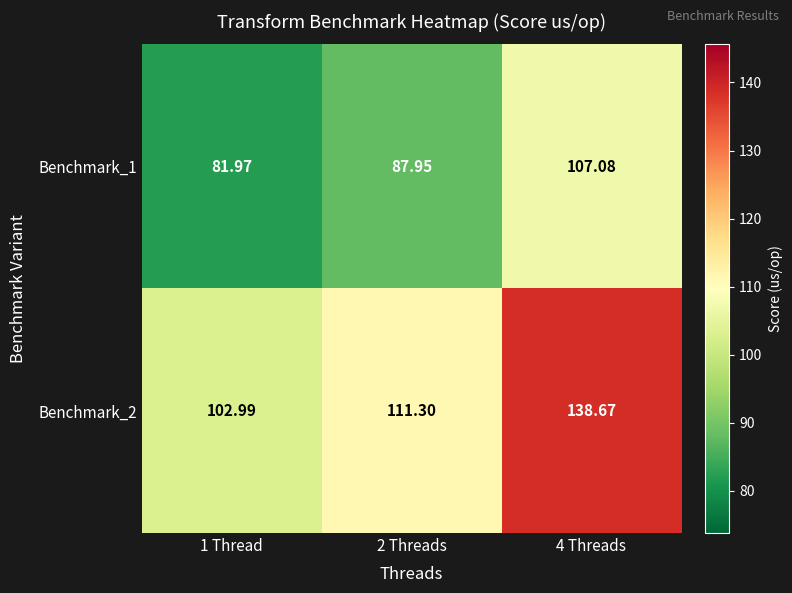

Which label corresponds to the largest value in the chart?

4 Threads